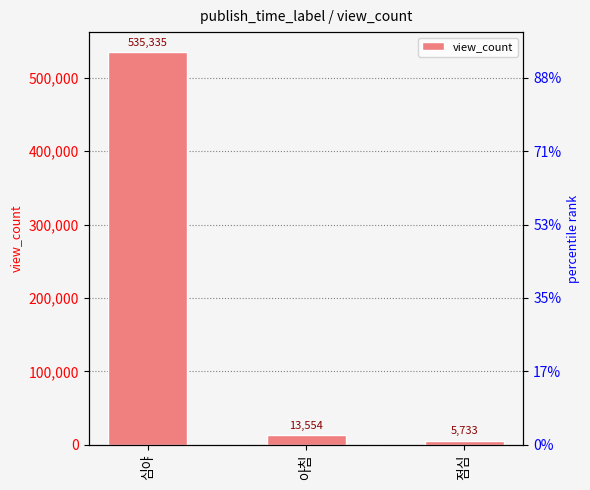

Which has a higher value, 아침 or 점심?

아침